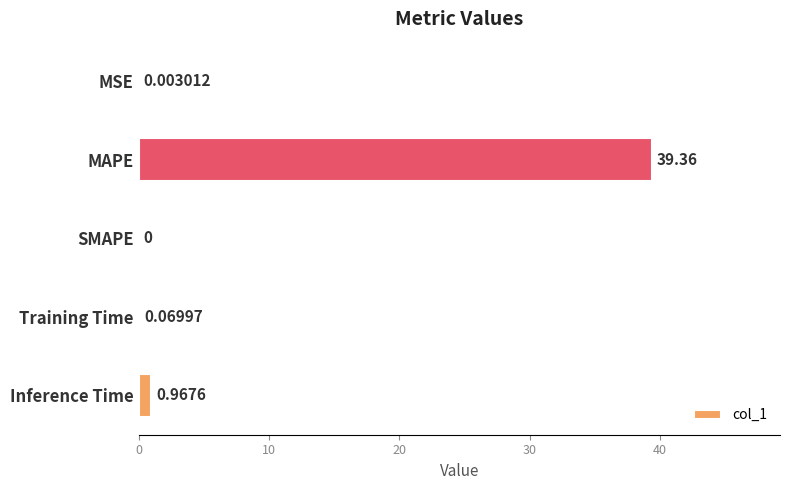

Between MSE and MAPE, which is larger?

MAPE